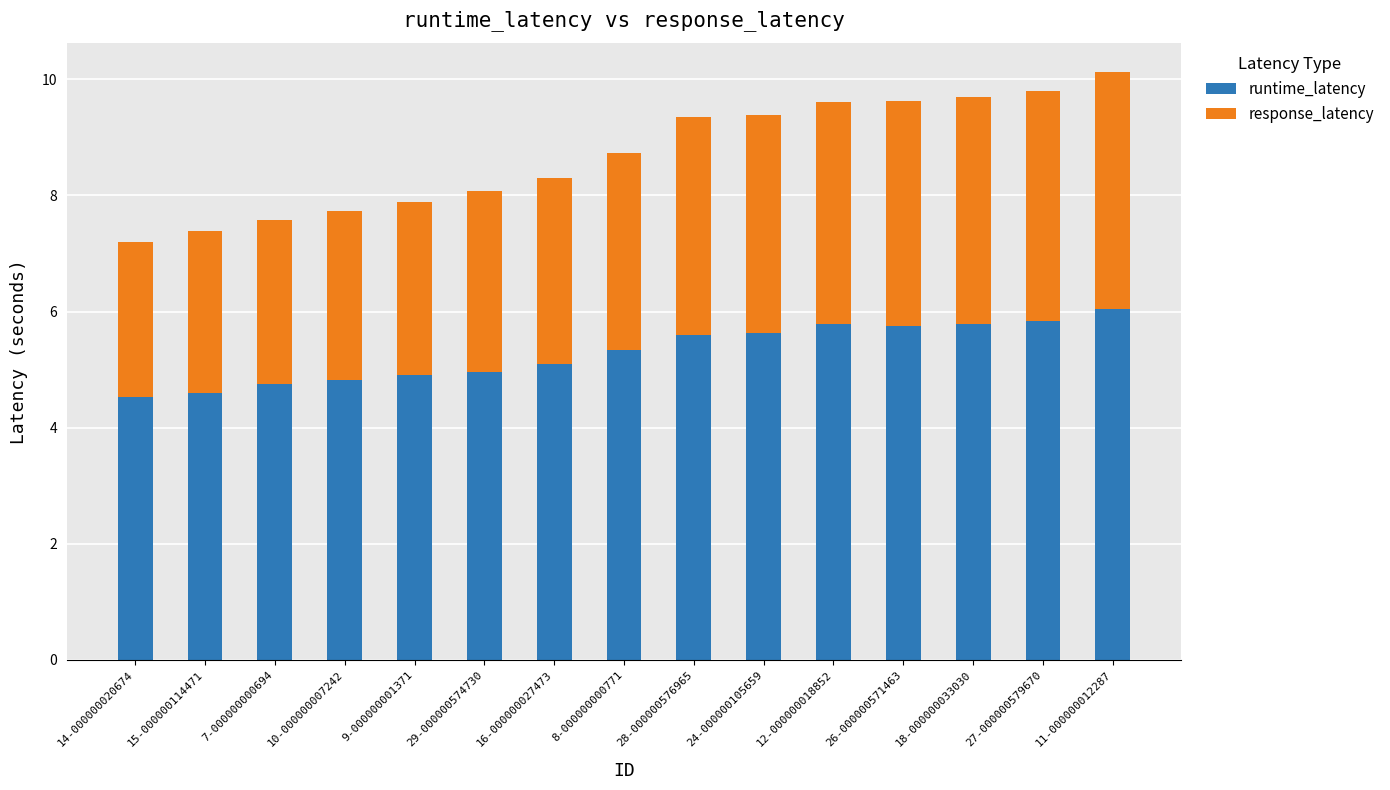

What is the minimum value for runtime_latency?

4.5